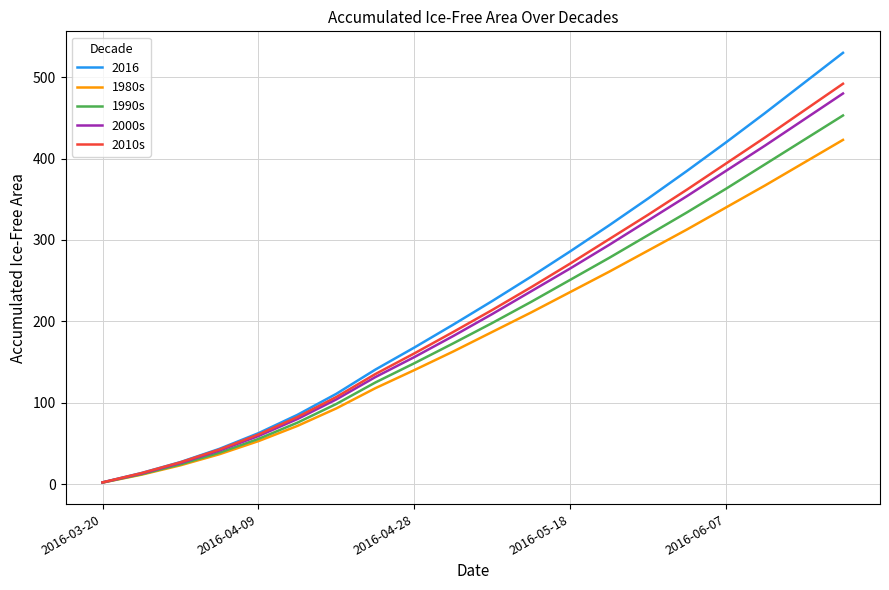

Which series has the largest range (max minus min)?

2016